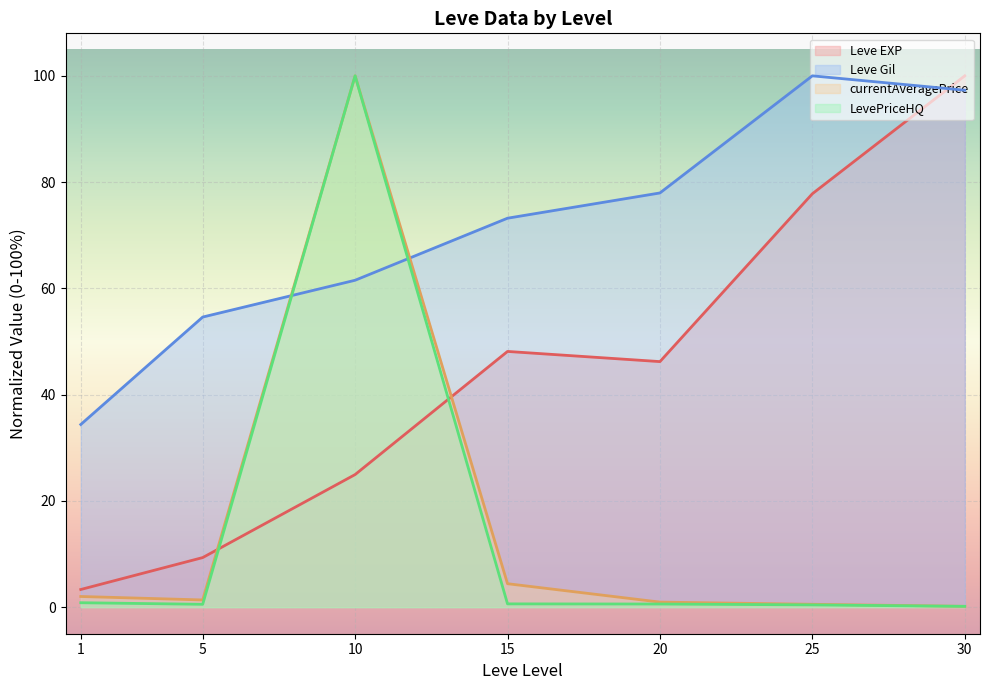

At how many categories does at least one series exceed 42?

6